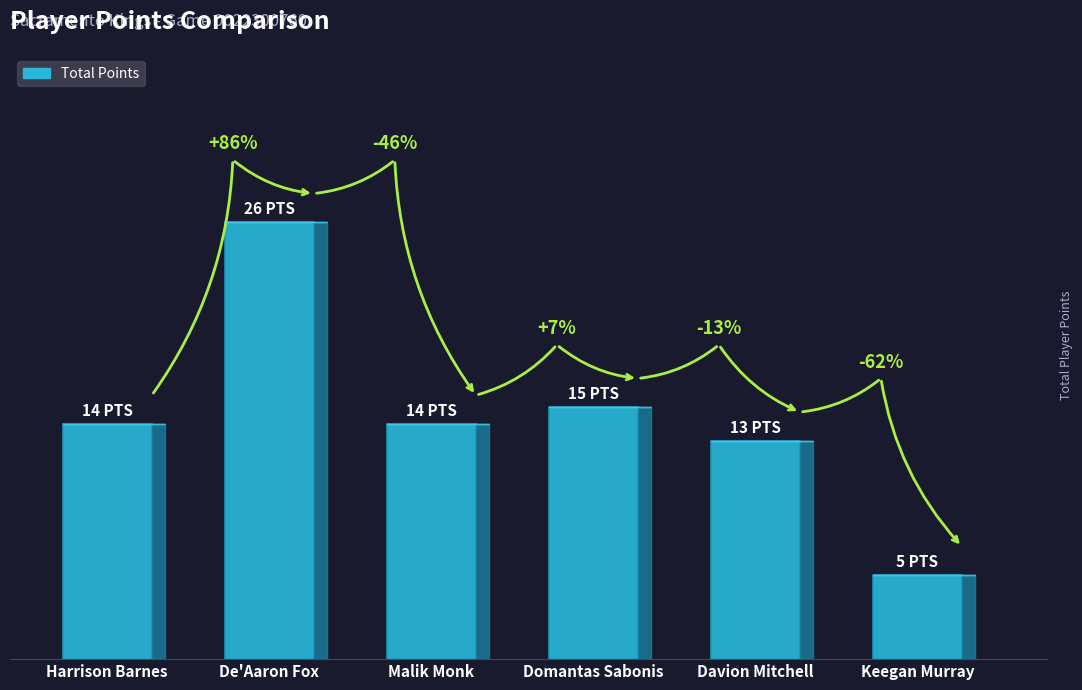

Are the bars horizontal?

No